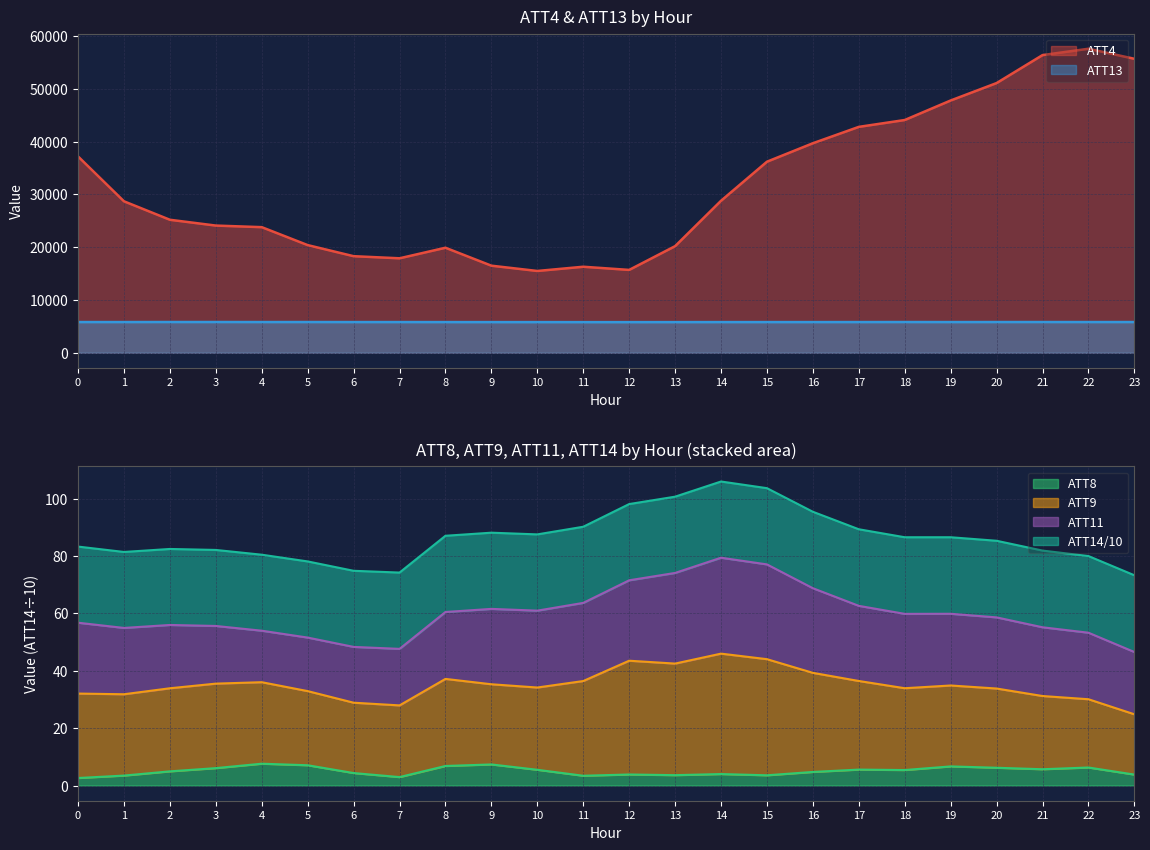

What is the difference between the ATT8 values at 4 and 0?

5.0